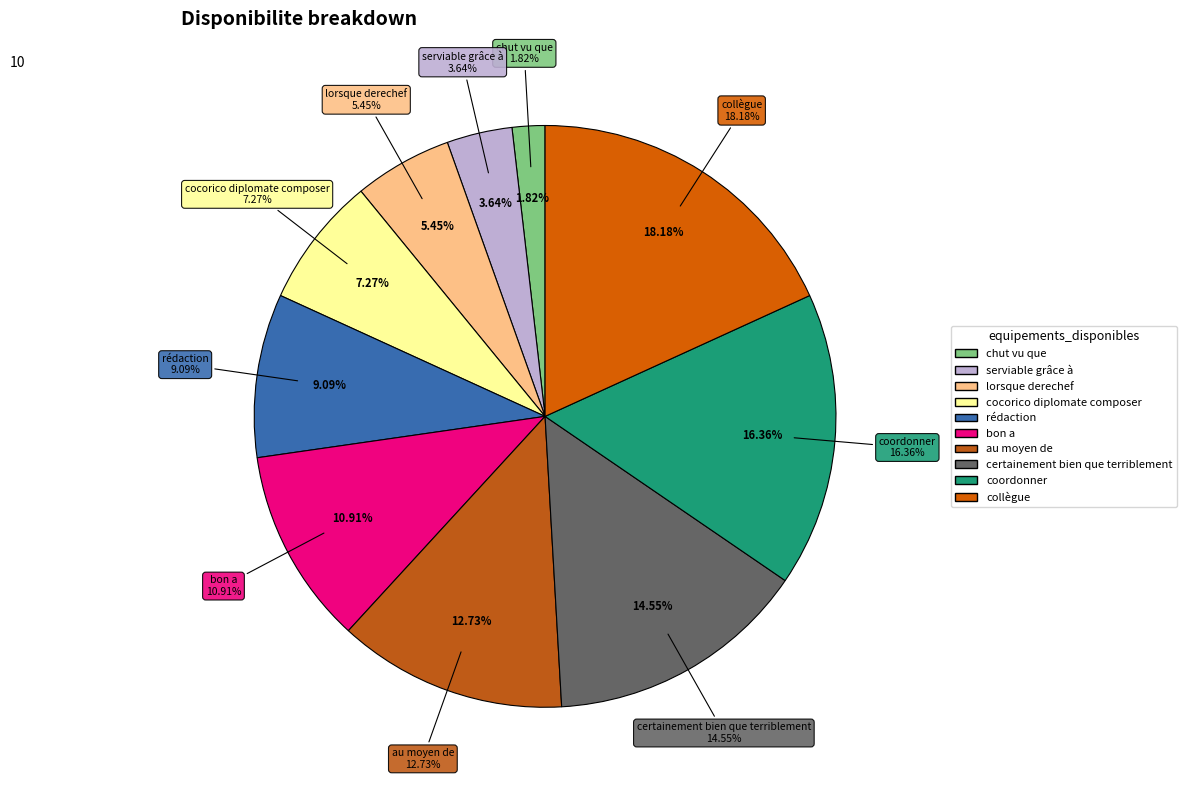

Is there a majority slice in this chart?

No